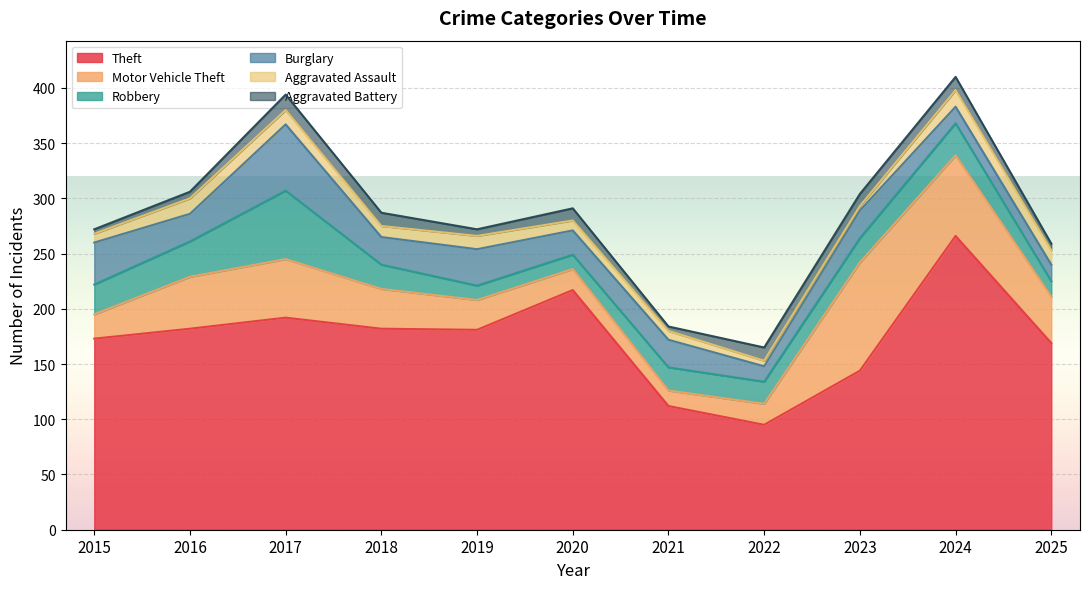

Reading left to right, extract all data points from this chart.

Theft: 173	182	192	182	181	217	112	95	144	266	169
Motor Vehicle Theft: 22	47	53	36	27	19	14	19	98	73	42
Robbery: 27	32	62	22	13	13	21	20	22	29	14
Burglary: 38	25	60	25	33	22	25	14	25	15	15
Aggravated Assault: 8	14	13	10	12	9	8	5	4	15	13
Aggravated Battery: 4	6	14	12	6	11	4	12	11	12	6